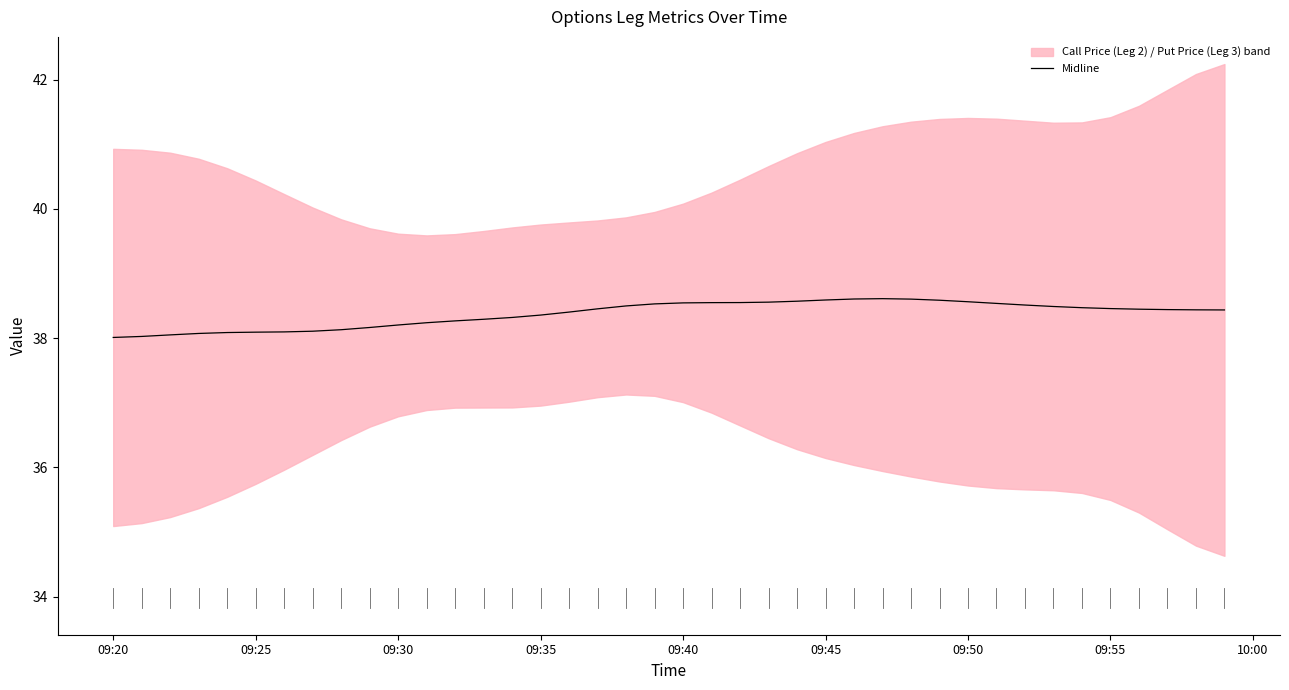

What is the value of the 20th point from the left?

38.5